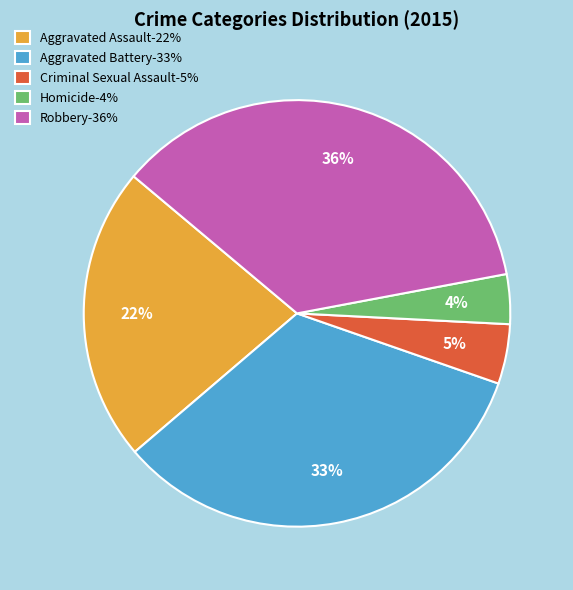

How many segments does this pie chart have?

5